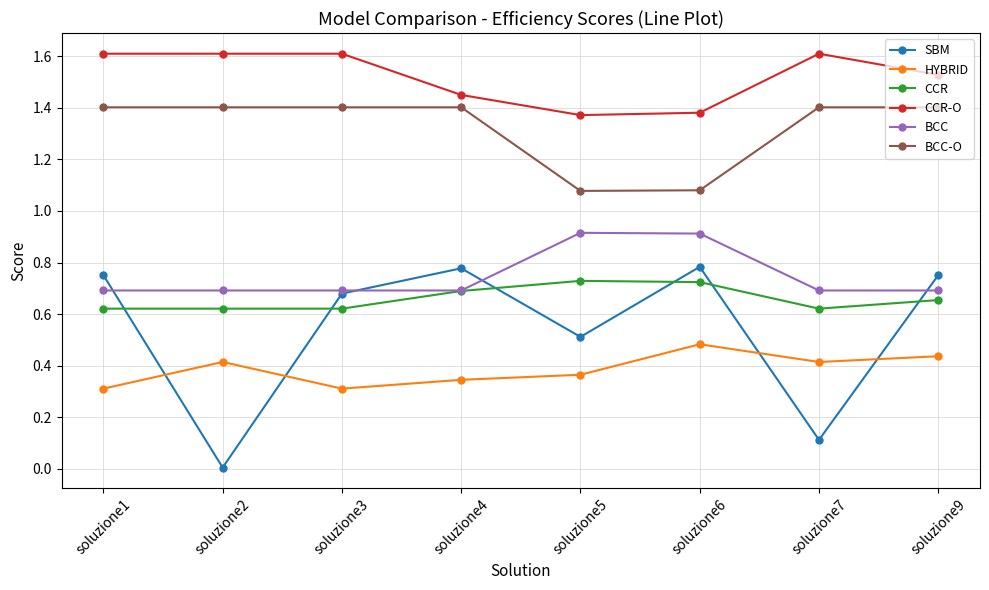

What is the difference between the CCR-O values at soluzione4 and soluzione9?

0.1